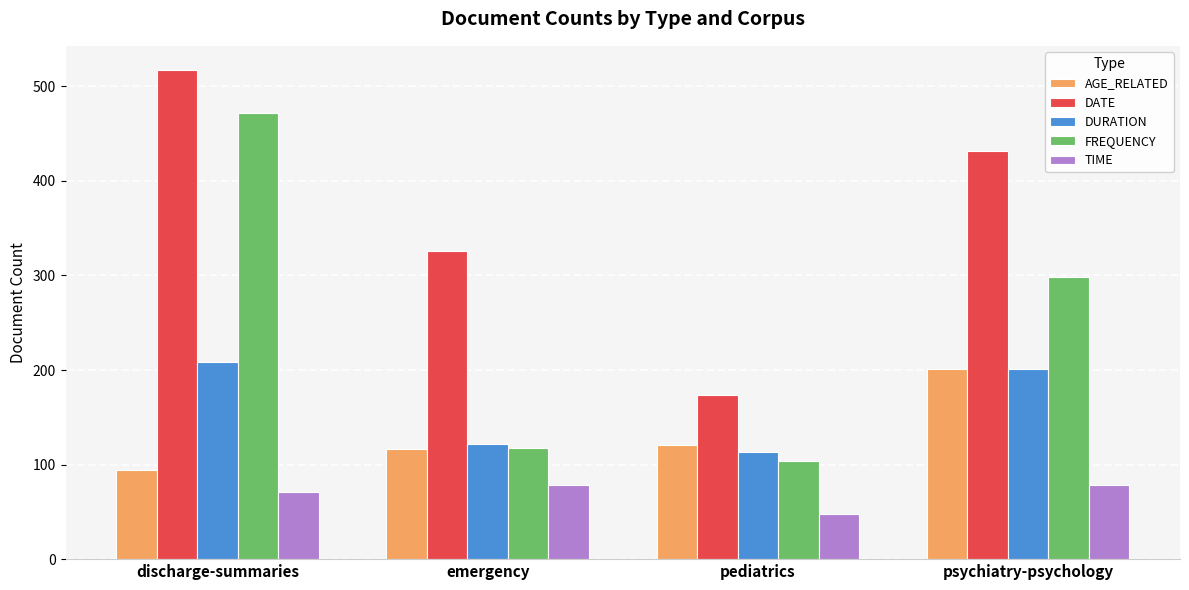

What is the label of the 3rd bar from the right?

emergency